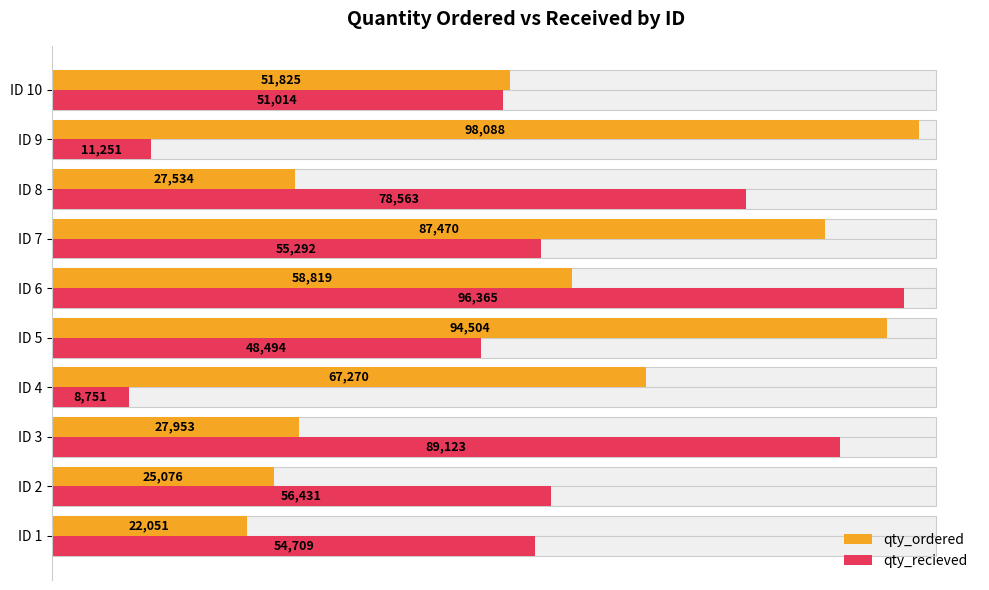

At how many categories does at least one series exceed 54877?

8